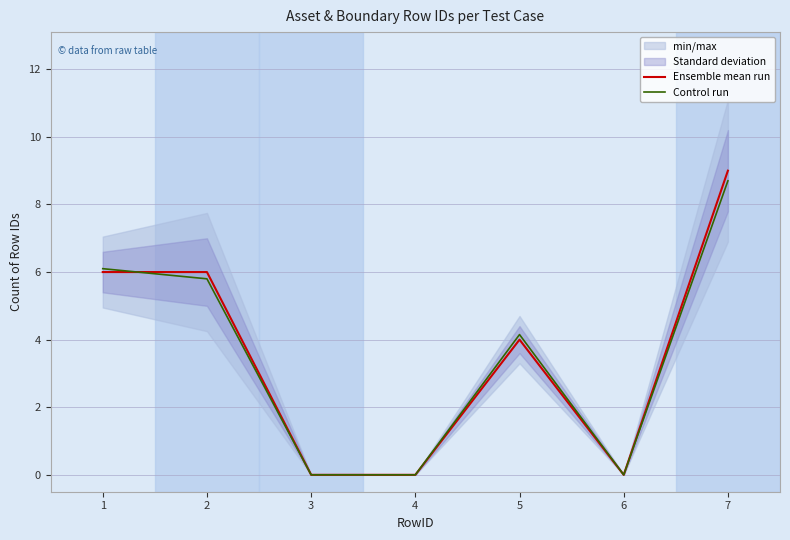

What is the difference between the Ensemble mean run values at 2 and 6?

6.0